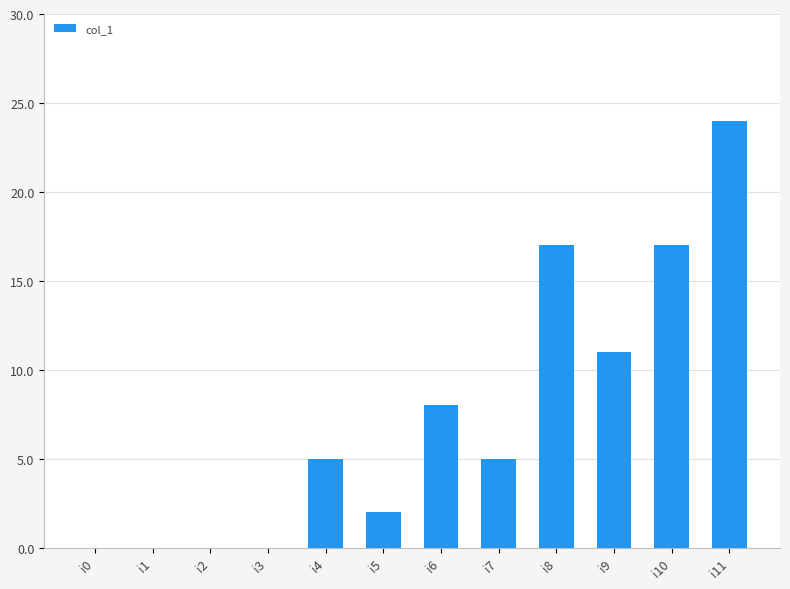

Between i0 and i9, which is larger?

i9